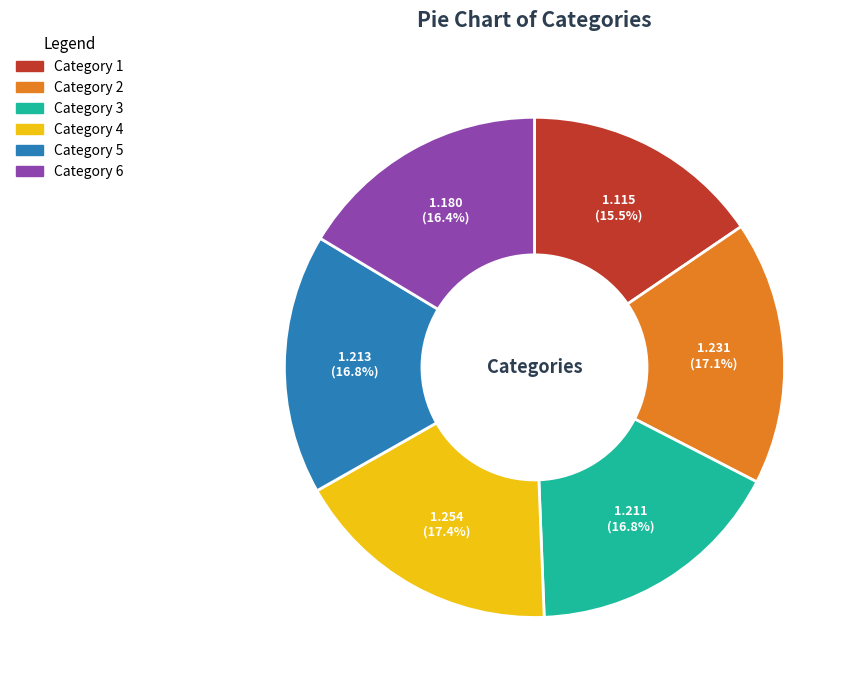

Does any single category account for the majority?

No